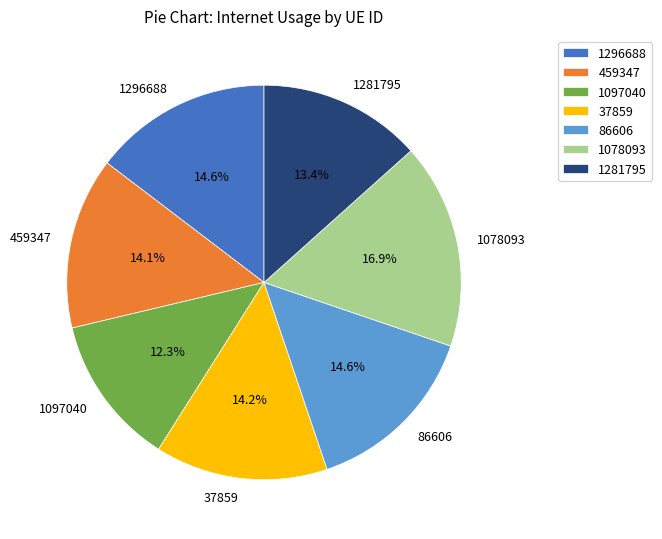

What percentage is the 86606 slice, to the nearest percent?

15%